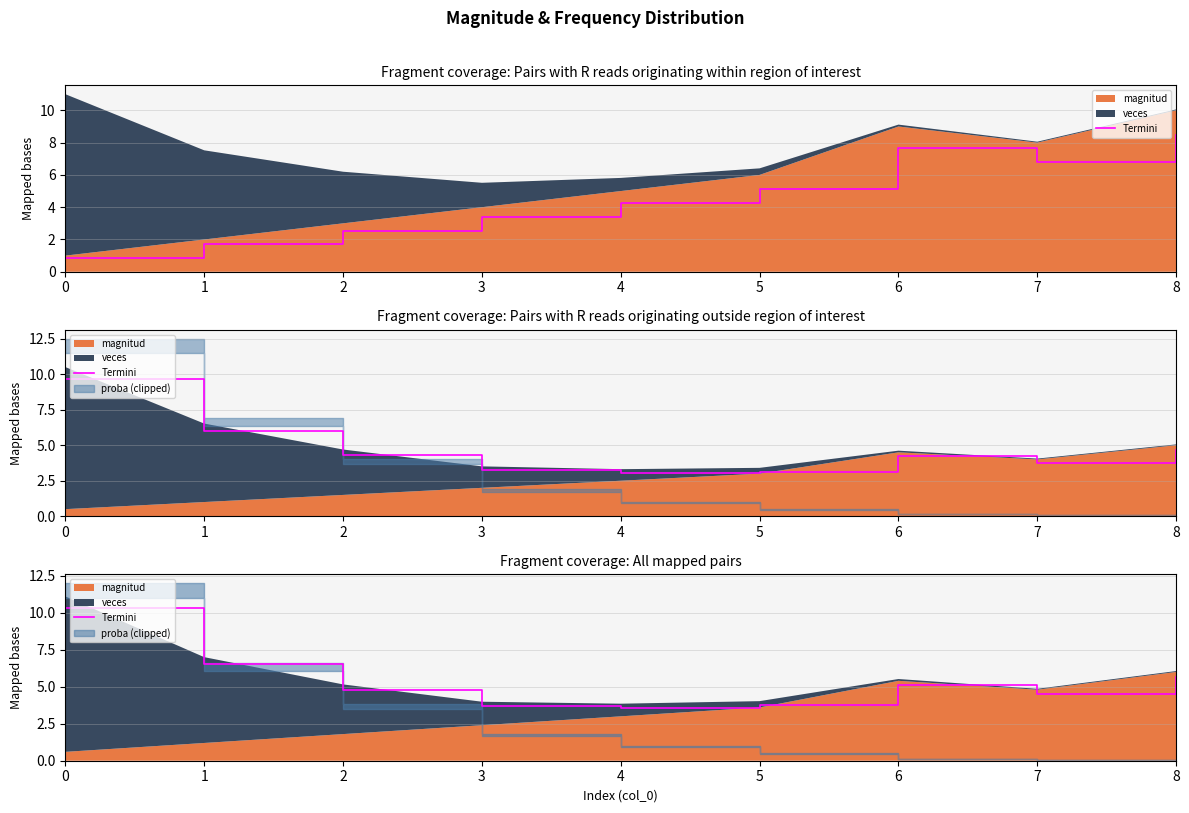

What is the difference between the values at 3 and 1?

2.8